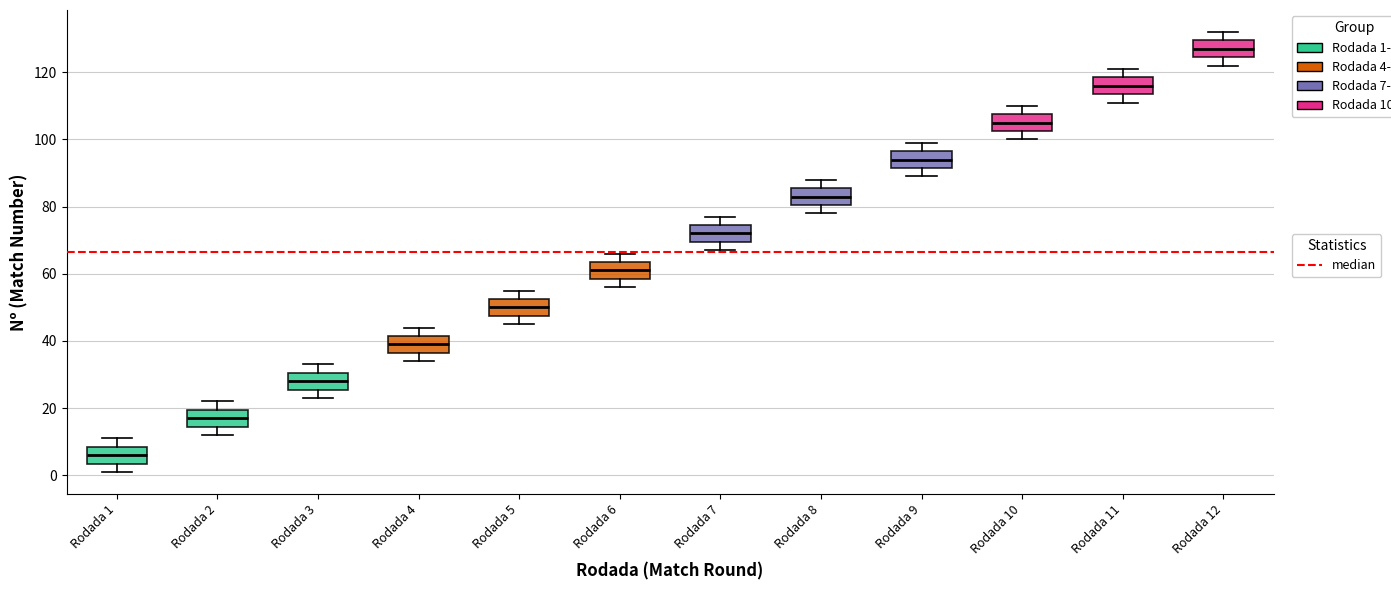

Reading left to right, transcribe this box plot: for each box, give where its median line is, the range the box spans, and where its two whiskers end, as read against the y-axis. The values are not printed on the chart, so give them approximately, as read against the axis.

Rodada 1: median 6, box 4 to 8, whiskers 2 to 12
Rodada 2: median 18, box 14 to 20, whiskers 12 to 22
Rodada 3: median 28, box 26 to 30, whiskers 24 to 34
Rodada 4: median 40, box 36 to 42, whiskers 34 to 44
Rodada 5: median 50, box 48 to 52, whiskers 46 to 56
Rodada 6: median 62, box 58 to 64, whiskers 56 to 66
Rodada 7: median 72, box 70 to 74, whiskers 68 to 78
Rodada 8: median 84, box 80 to 86, whiskers 78 to 88
Rodada 9: median 94, box 92 to 96, whiskers 90 to 100
Rodada 10: median 106, box 102 to 108, whiskers 100 to 110
Rodada 11: median 116, box 114 to 118, whiskers 112 to 122
Rodada 12: median 128, box 124 to 130, whiskers 122 to 132